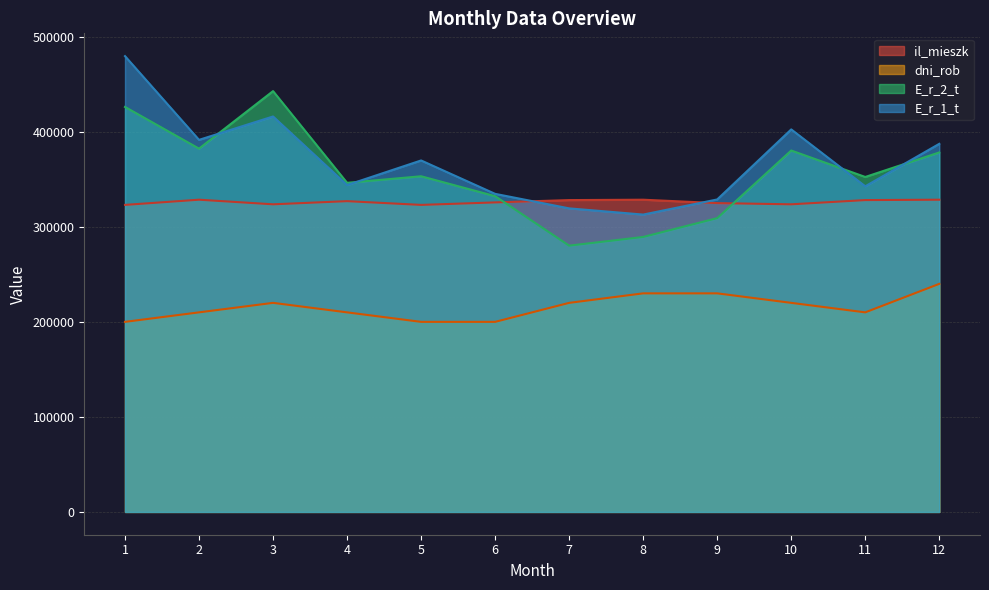

How many distinct data groups are displayed?

4